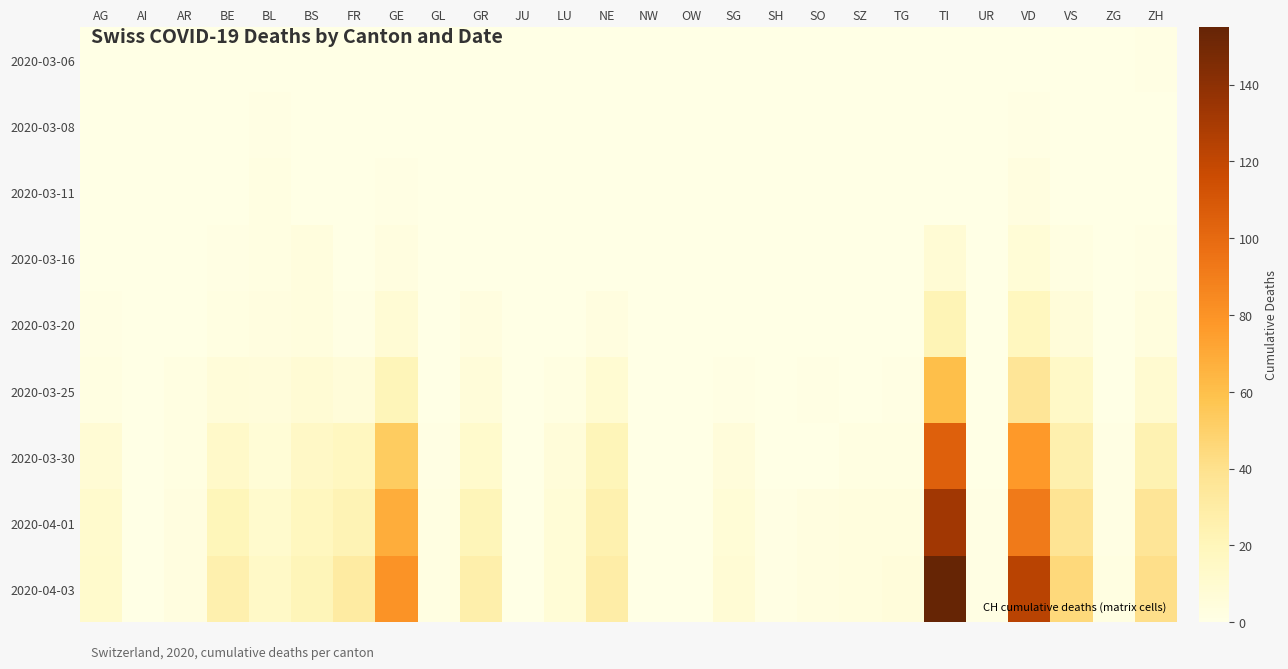

Reading left to right, what are all the values shown in this chart?

2020-03-06: AG=0	AI=0	AR=0	BE=0	BL=0	BS=0	FR=0	GE=0	GL=0	GR=0	JU=0	LU=0	NE=0	NW=0	OW=0	SG=0	SH=0	SO=0	SZ=0	TG=0	TI=0	UR=0	VD=0	VS=0	ZG=0	ZH=1
2020-03-08: AG=0	AI=0	AR=0	BE=0	BL=1	BS=0	FR=0	GE=0	GL=0	GR=0	JU=0	LU=0	NE=0	NW=0	OW=0	SG=0	SH=0	SO=0	SZ=0	TG=0	TI=0	UR=0	VD=1	VS=0	ZG=0	ZH=0
2020-03-11: AG=0	AI=0	AR=0	BE=0	BL=2	BS=0	FR=0	GE=1	GL=0	GR=0	JU=0	LU=0	NE=0	NW=0	OW=0	SG=0	SH=0	SO=0	SZ=0	TG=0	TI=0	UR=0	VD=3	VS=0	ZG=0	ZH=0
2020-03-16: AG=0	AI=0	AR=0	BE=1	BL=2	BS=4	FR=0	GE=3	GL=0	GR=0	JU=0	LU=0	NE=0	NW=0	OW=0	SG=0	SH=0	SO=0	SZ=0	TG=0	TI=8	UR=0	VD=7	VS=2	ZG=0	ZH=1
2020-03-20: AG=1	AI=0	AR=0	BE=2	BL=3	BS=4	FR=1	GE=8	GL=0	GR=3	JU=0	LU=0	NE=3	NW=0	OW=0	SG=0	SH=0	SO=0	SZ=0	TG=0	TI=22	UR=0	VD=18	VS=6	ZG=0	ZH=4
2020-03-25: AG=2	AI=0	AR=2	BE=6	BL=5	BS=8	FR=6	GE=21	GL=0	GR=6	JU=0	LU=2	NE=9	NW=0	OW=0	SG=1	SH=0	SO=1	SZ=0	TG=1	TI=60	UR=0	VD=36	VS=14	ZG=0	ZH=10
2020-03-30: AG=8	AI=0	AR=2	BE=13	BL=7	BS=15	FR=17	GE=53	GL=1	GR=12	JU=0	LU=6	NE=21	NW=0	OW=0	SG=5	SH=0	SO=0	SZ=2	TG=2	TI=105	UR=0	VD=77	VS=26	ZG=1	ZH=24
2020-04-01: AG=11	AI=0	AR=3	BE=20	BL=11	BS=18	FR=23	GE=68	GL=2	GR=21	JU=0	LU=7	NE=25	NW=0	OW=0	SG=7	SH=1	SO=3	SZ=4	TG=4	TI=132	UR=1	VD=92	VS=37	ZG=1	ZH=36
2020-04-03: AG=12	AI=0	AR=3	BE=26	BL=14	BS=21	FR=31	GE=80	GL=2	GR=27	JU=0	LU=7	NE=29	NW=0	OW=0	SG=8	SH=1	SO=3	SZ=4	TG=5	TI=155	UR=1	VD=123	VS=45	ZG=2	ZH=41